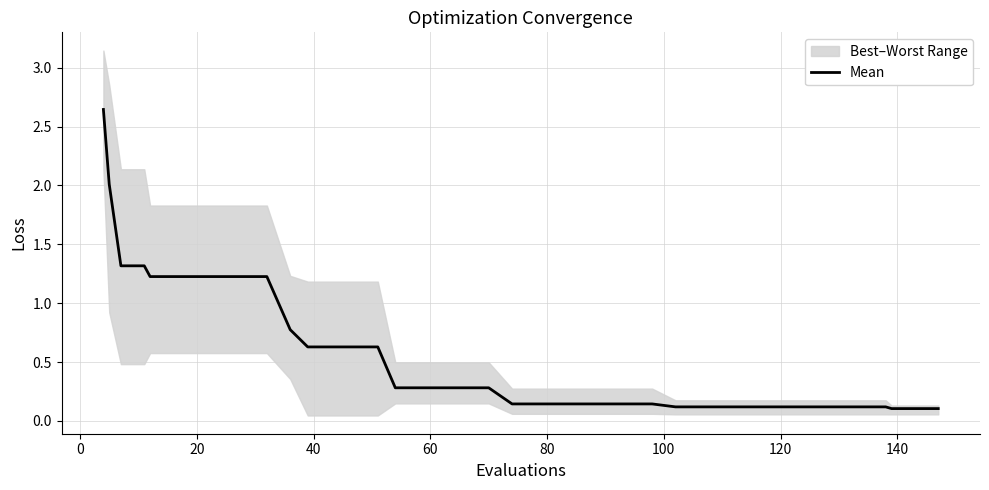

What is the maximum value shown in the chart?

2.6